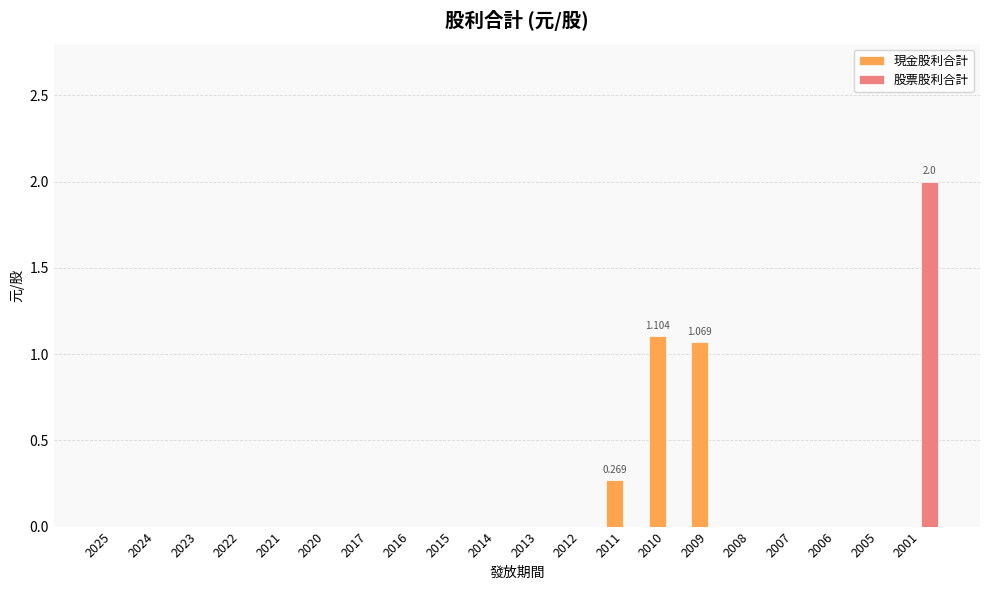

The value of 股票股利合計 at 2017 is 0.8. True or false?

False